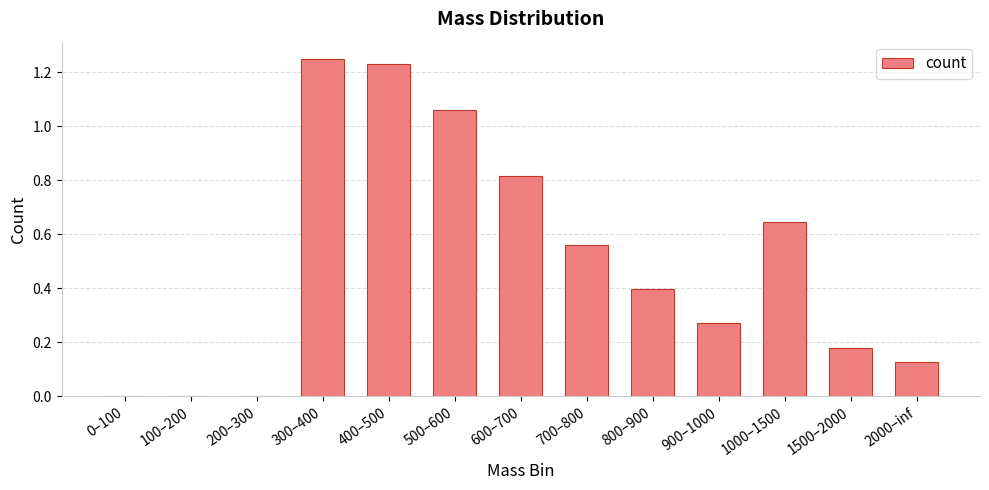

Is it true that the value at 900–1000 is 0.5?

False